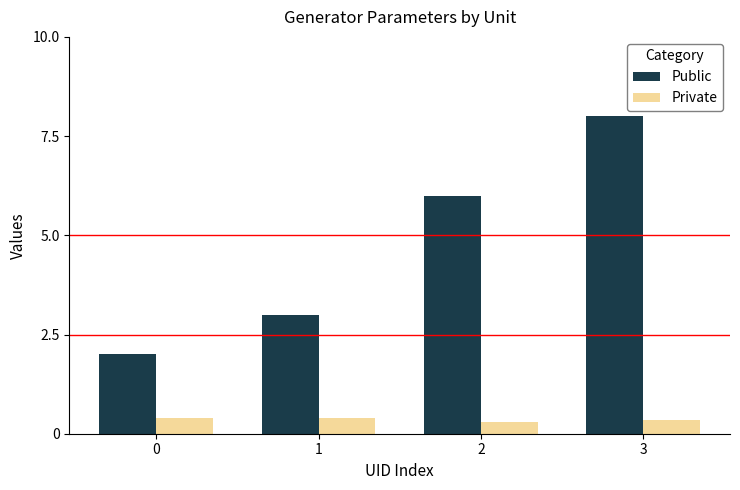

True or false: Public has a value of 6.0 at 2.

True